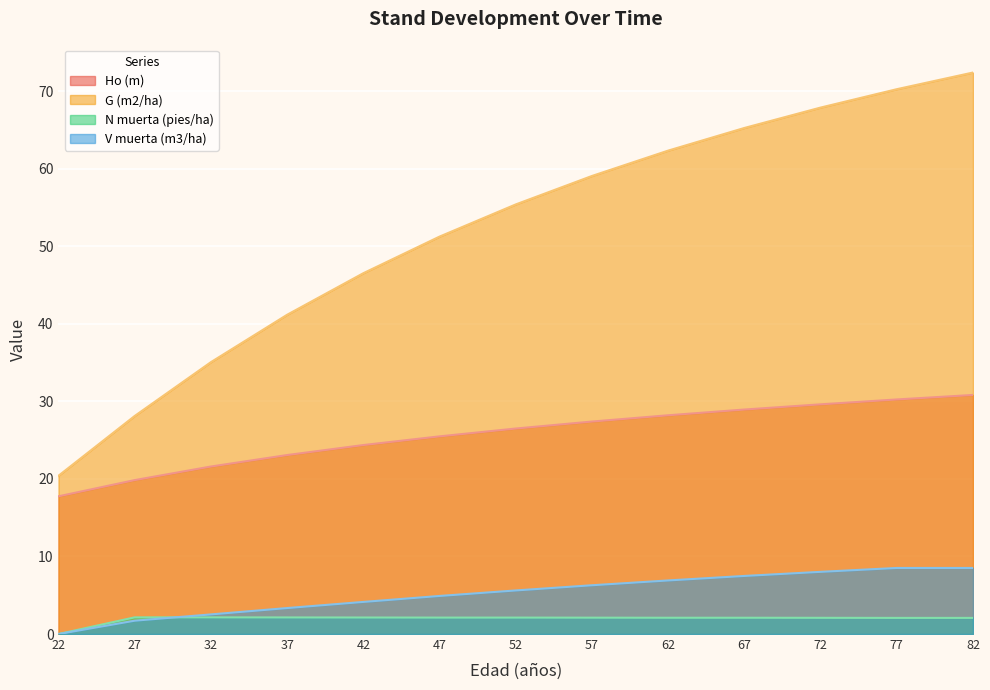

What are all the series names shown in the legend?

Ho (m), G (m2/ha), N muerta (pies/ha), V muerta (m3/ha)